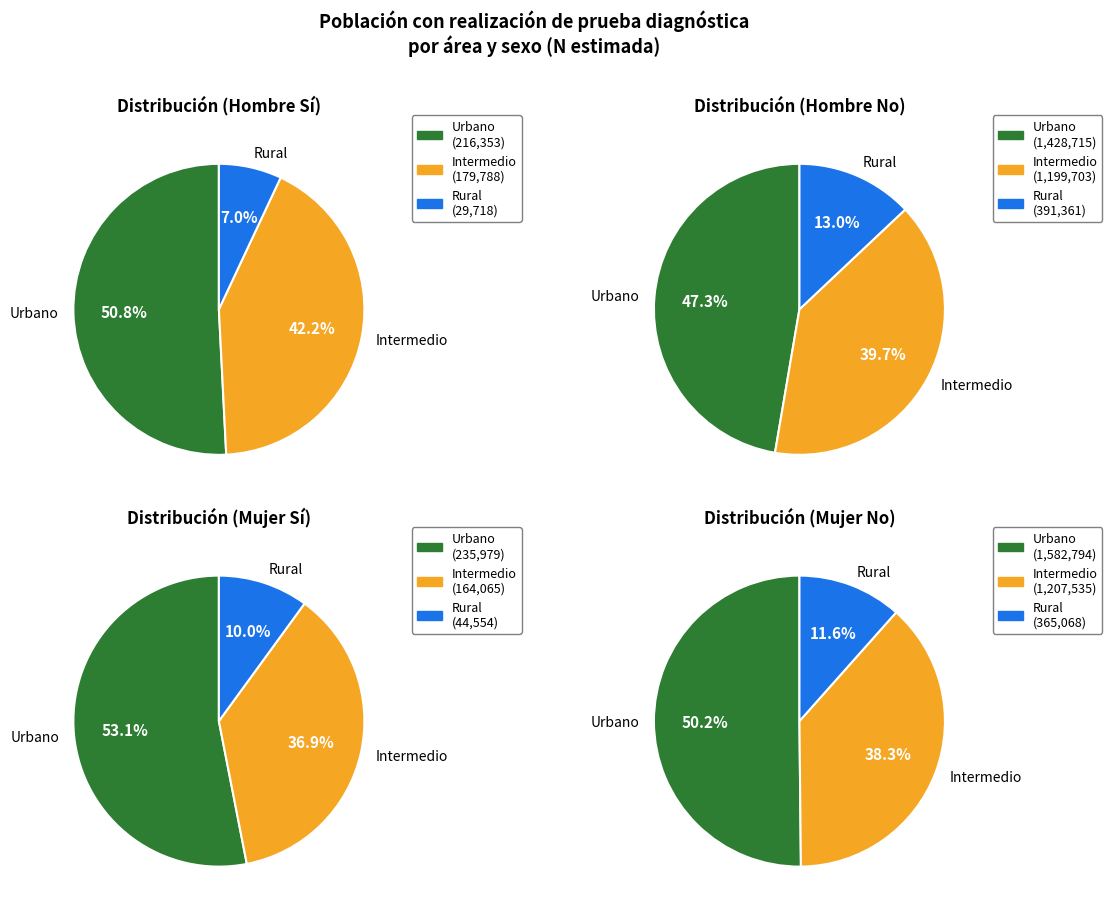

The Urbano slice represents 47% of the pie. True or false?

True